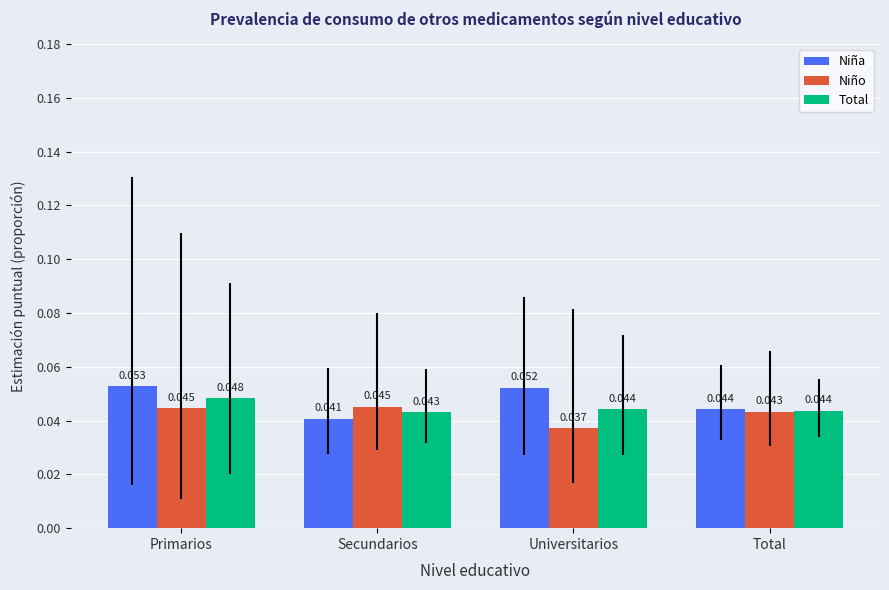

List the series in order of their overall mean, lowest first.

Niño, Total, Niña